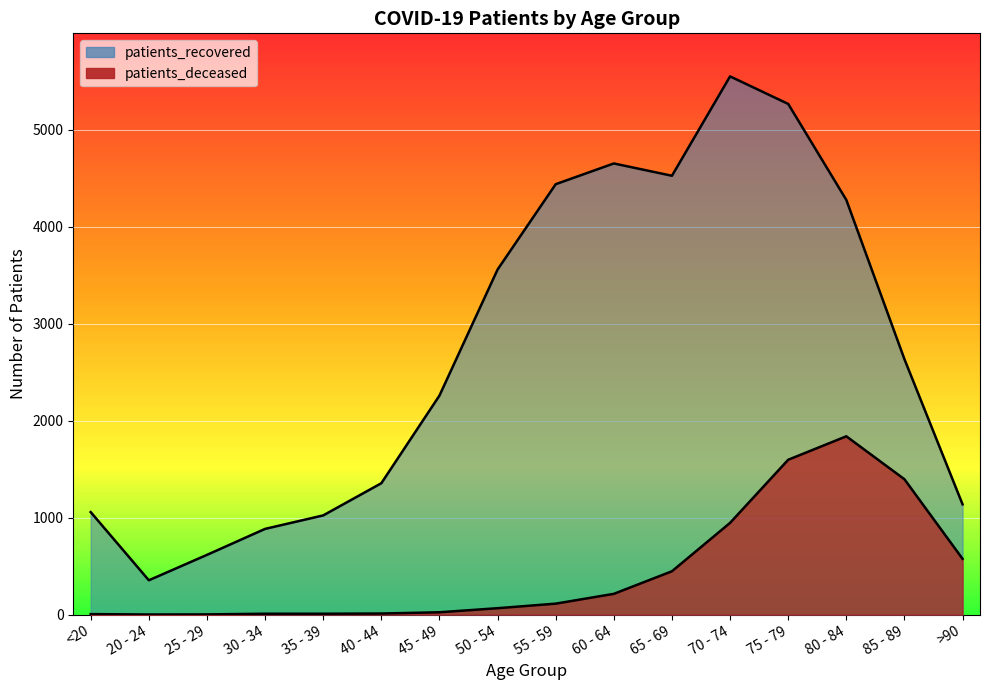

Reading left to right, transcribe all the data shown in this chart.

patients_deceased: 5	1	2	9	9	11	24	66	113	214	447	946	1597	1839	1396	575
patients_recovered: 1057	354	616	884	1023	1355	2259	3559	4439	4653	4526	5551	5267	4277	2634	1137